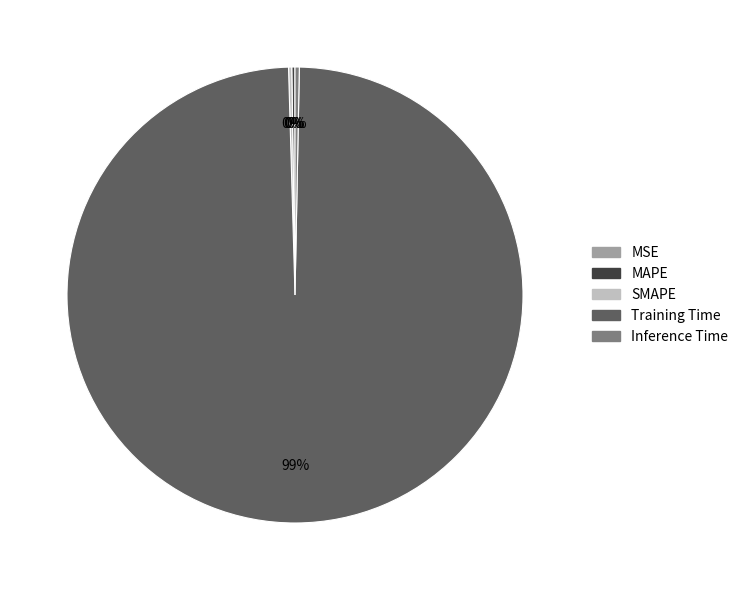

Which slice is the largest?

Training Time